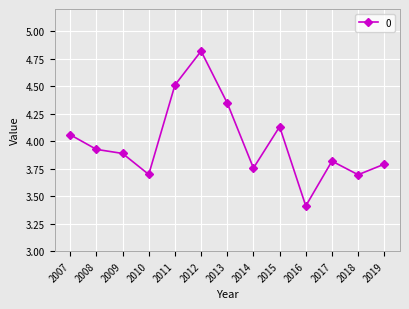

How many interior local valleys (lower than both neighbors) does the data have?

4